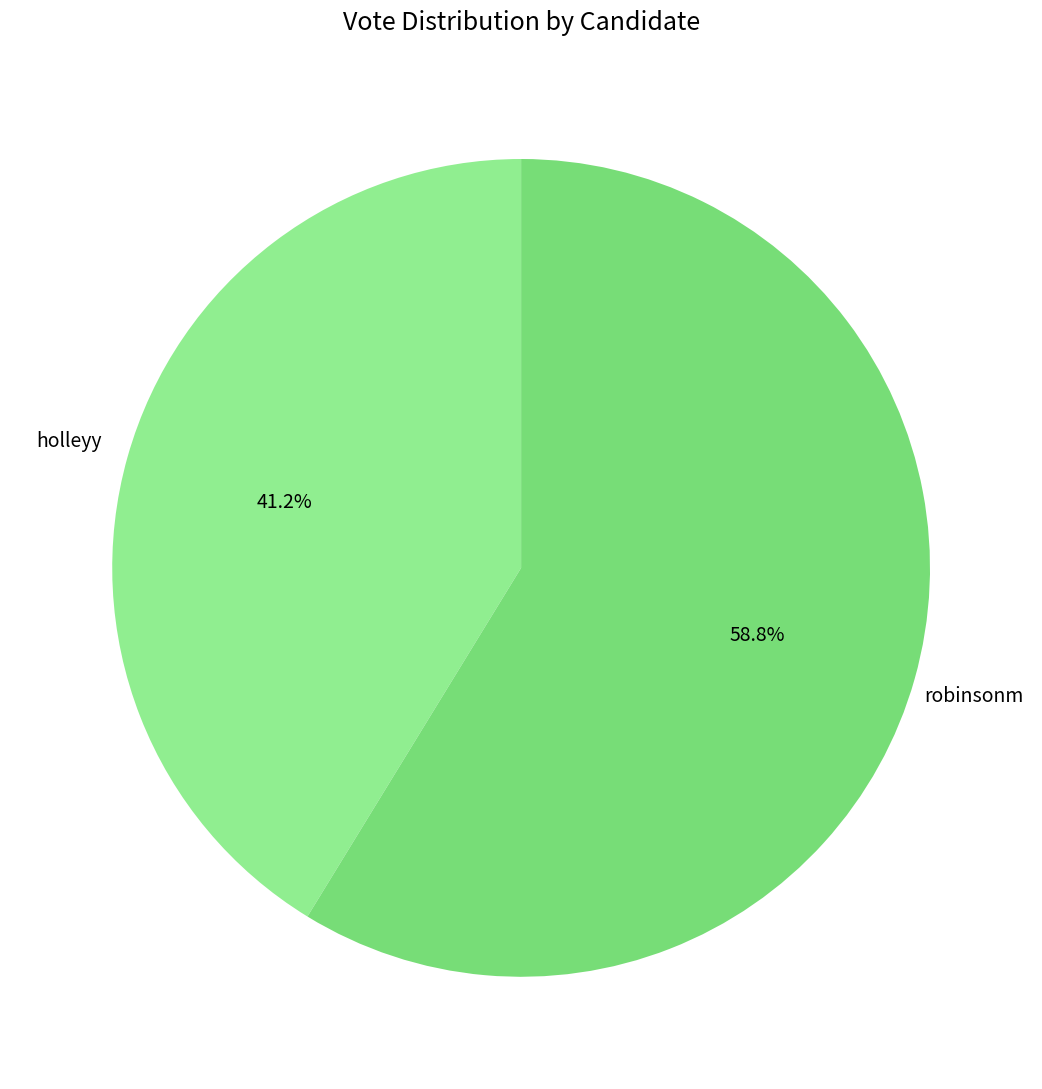

What is the smallest slice in the pie chart?

holleyy